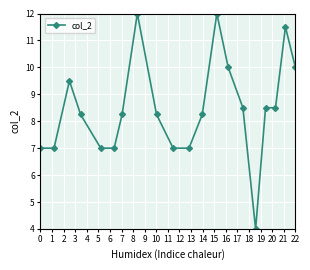

What is the minimum value shown in the chart?

4.0